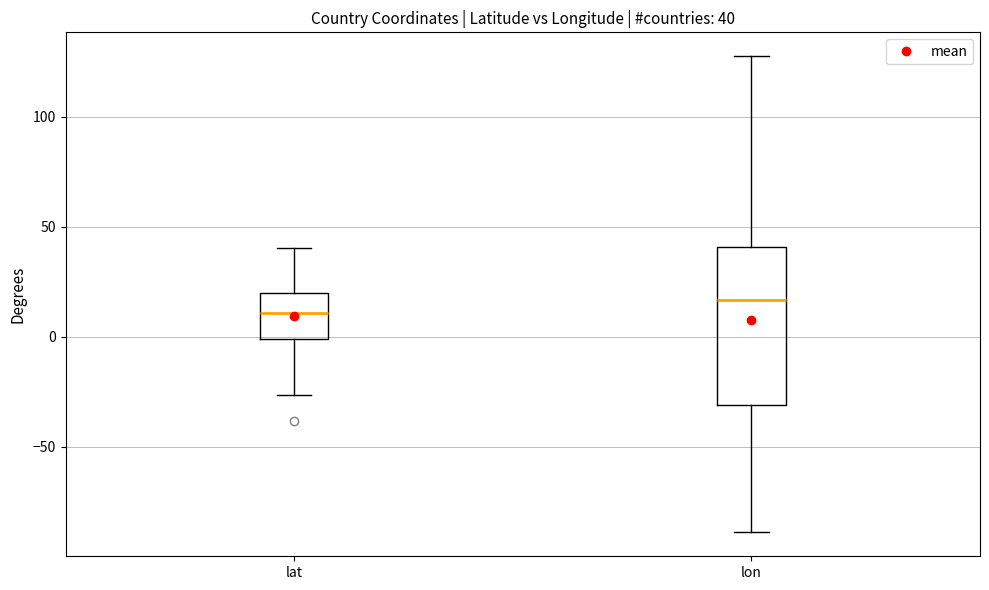

Which box is the tallest, from its lower edge to its upper edge?

lon